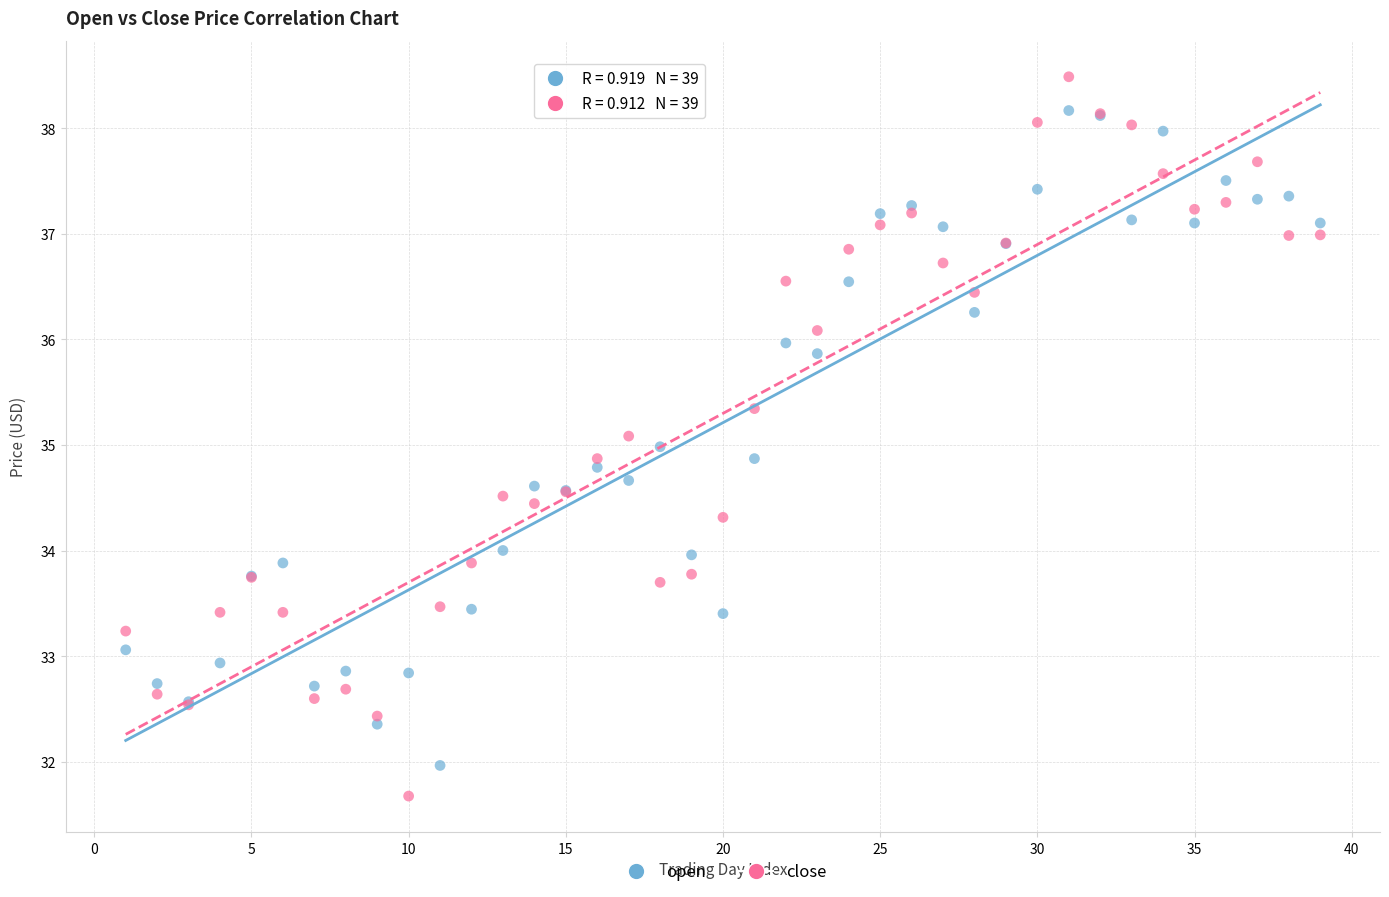

Which series has the widest spread of Y values?

close